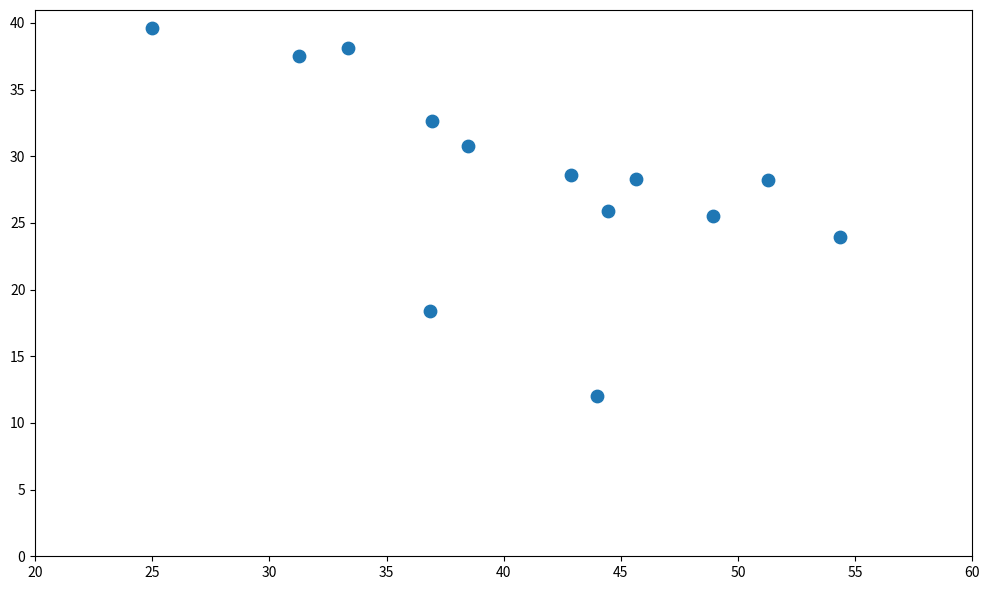

What is the range of Y values (max minus min)?

27.6